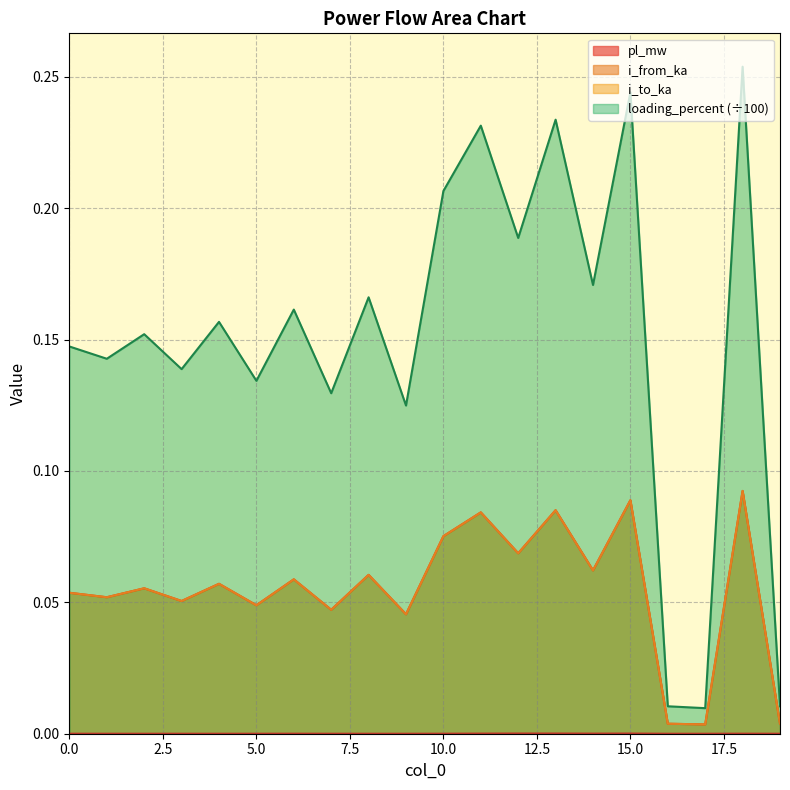

Which has a higher value, 2 or 12?

12